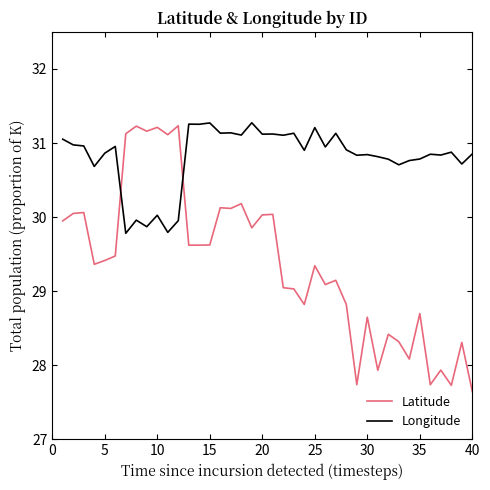

List the series in order of their overall mean, lowest first.

Latitude, Longitude